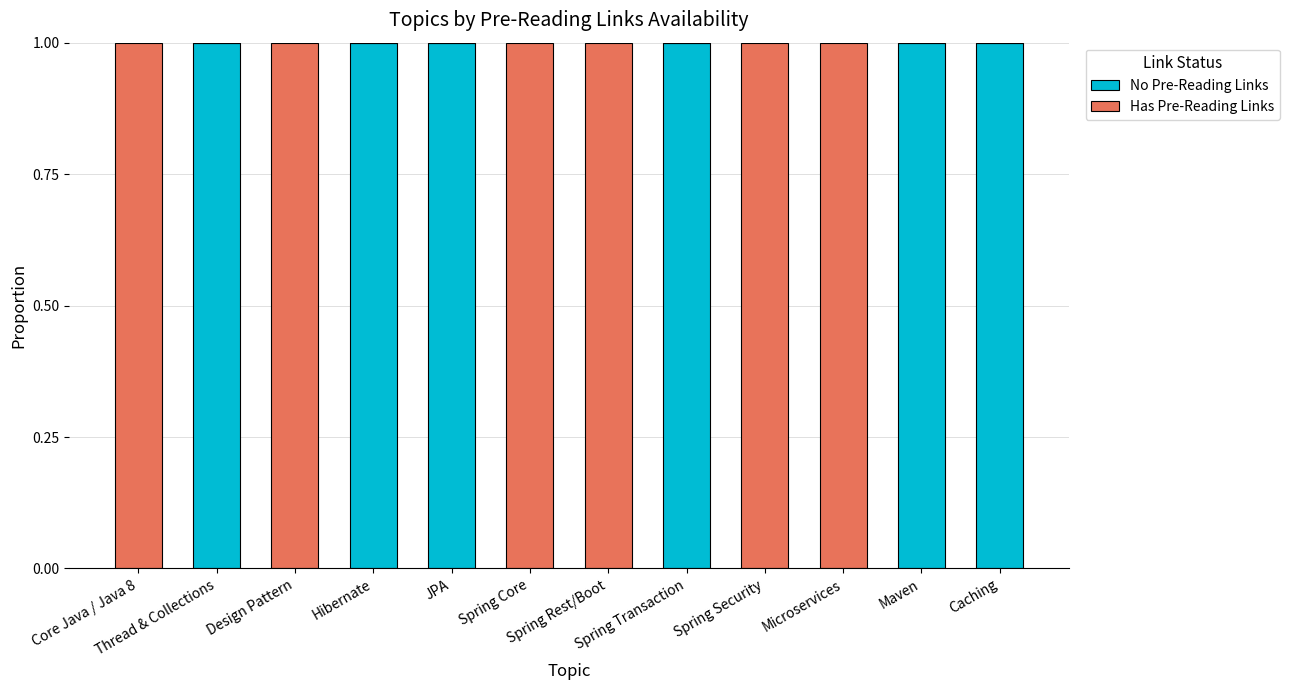

What is the sum of all No Pre-Reading Links values?

6